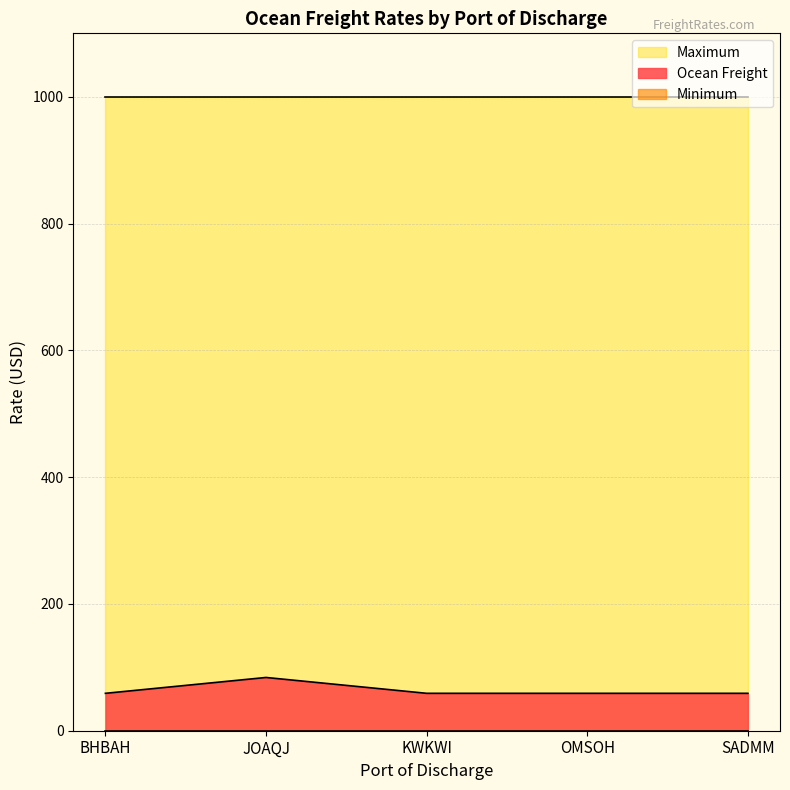

What position from the left is JOAQJ?

2